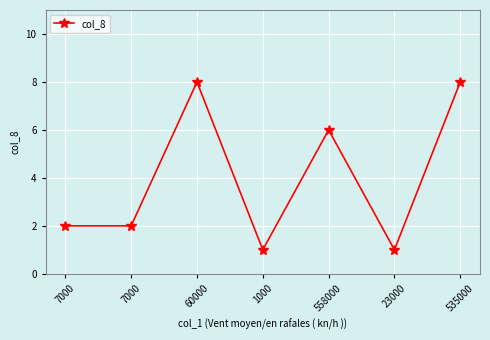

How many categories are shown in the chart?

7